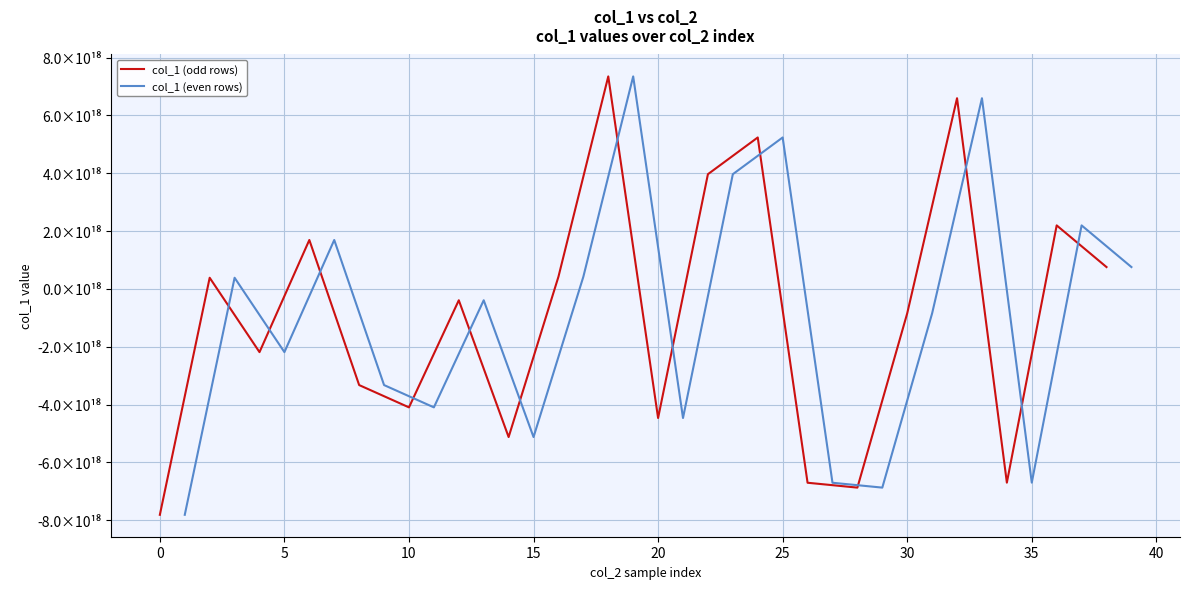

At how many categories does at least one series exceed 236261369375896576?

9